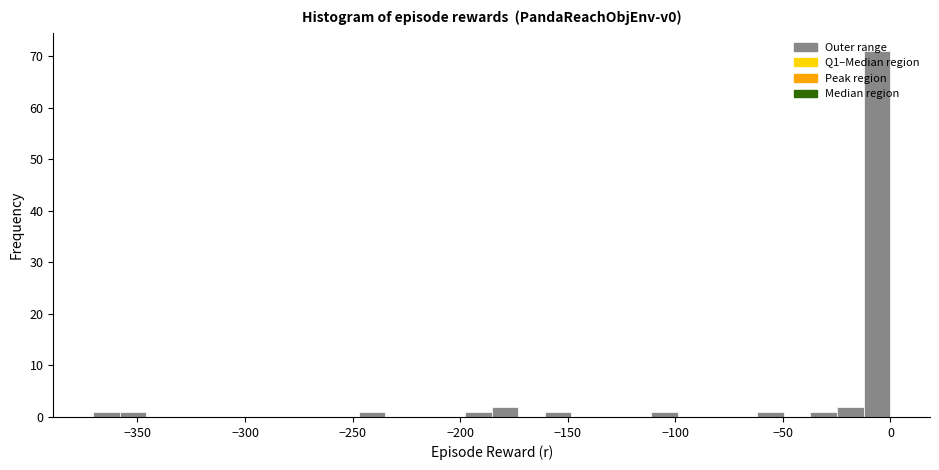

Around what value on the x-axis is the tallest bar? Give the approximate position of its centre, as read against the axis.

-5